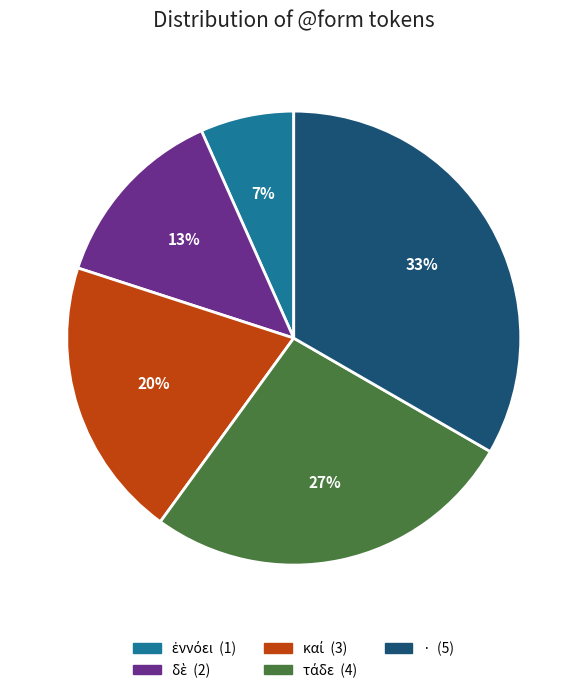

To the nearest percent, what is the average slice percentage?

20%